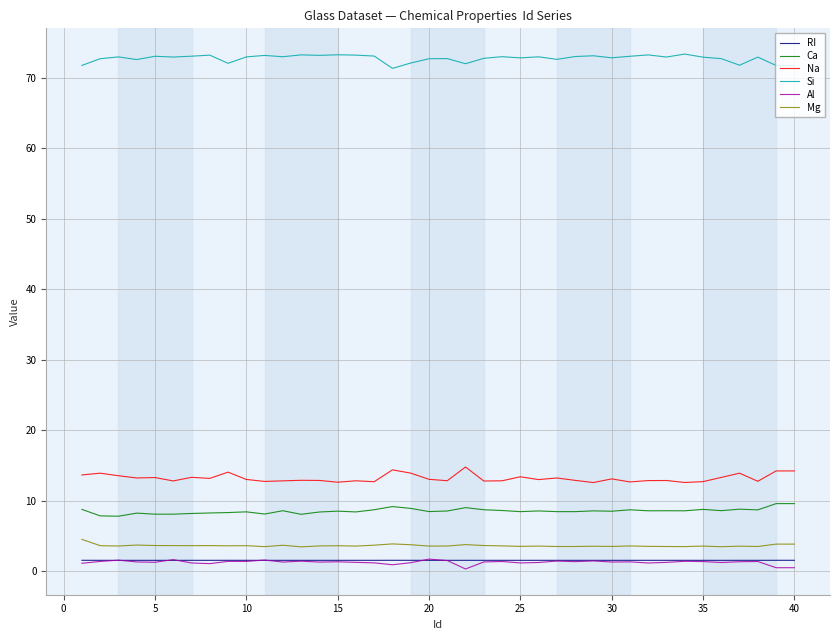

True or false: Mg and Si intersect in this chart.

False